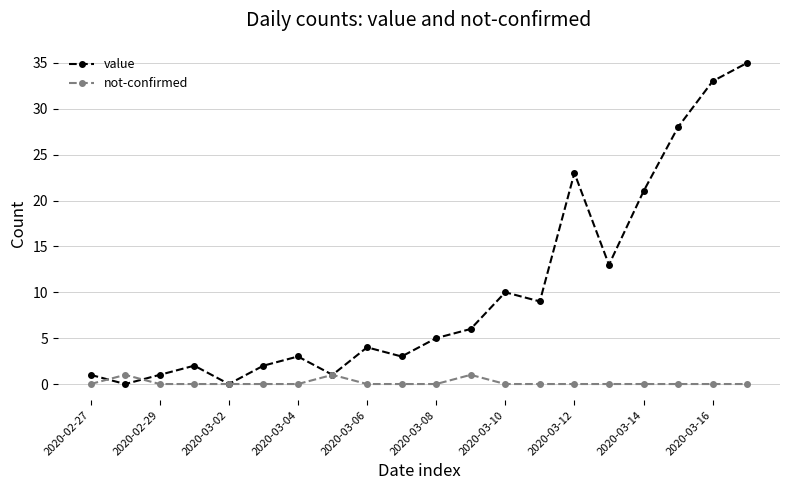

How many interior local valleys does the value series have?

6